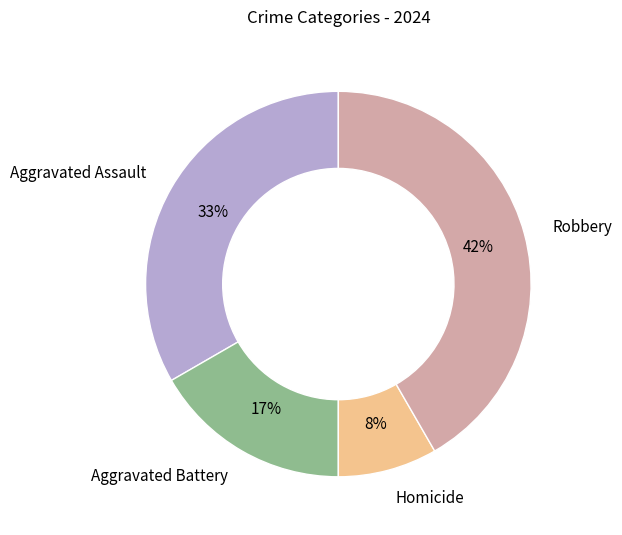

Does any single category account for the majority?

No